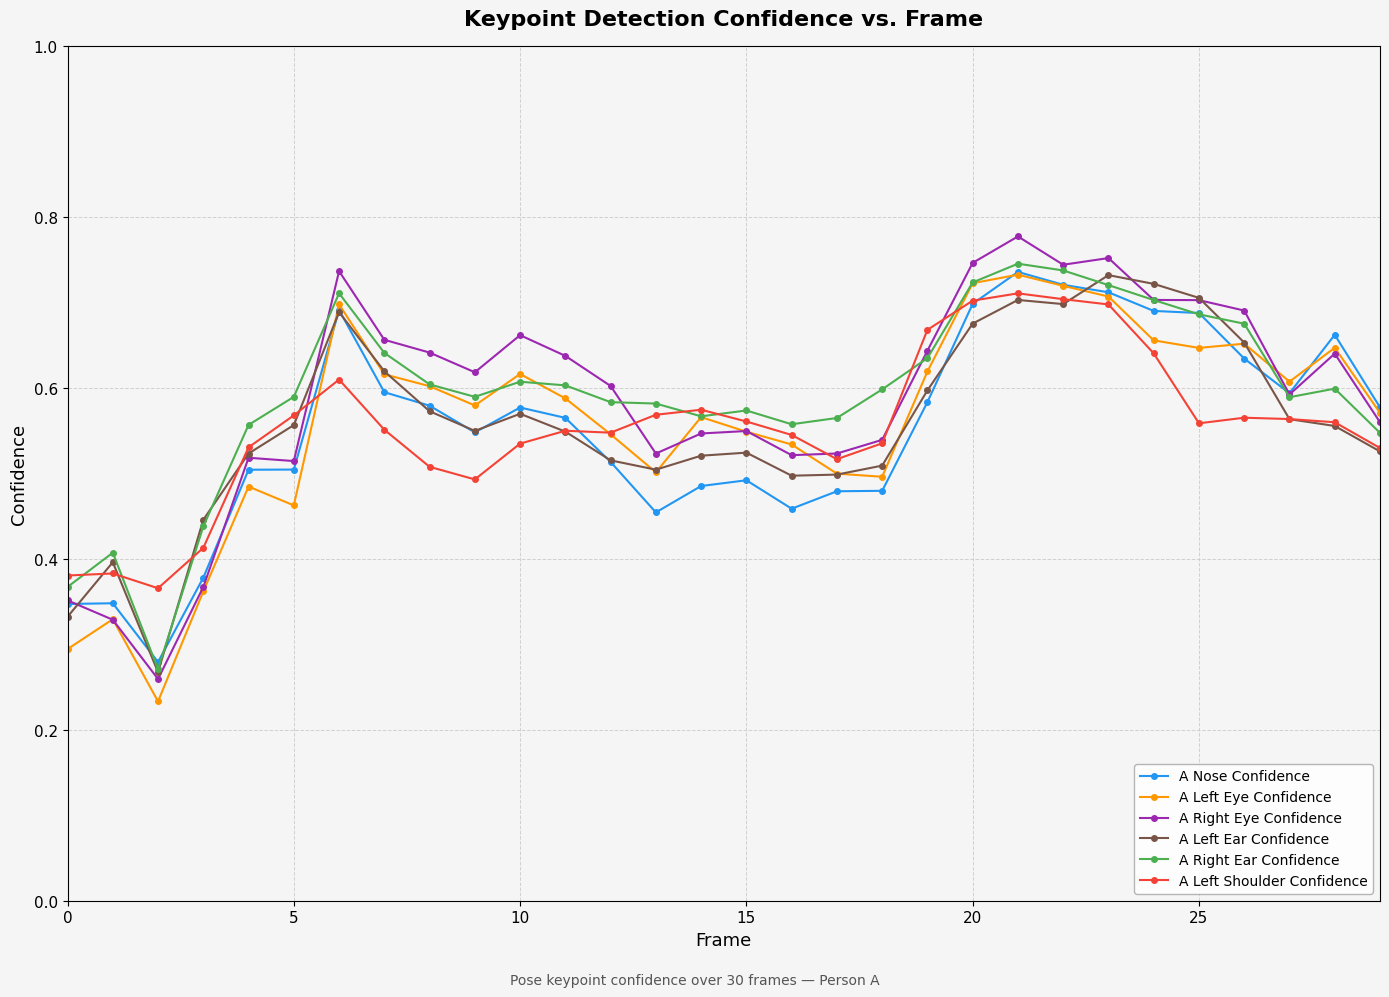

At how many categories does at least one series exceed 0?

30